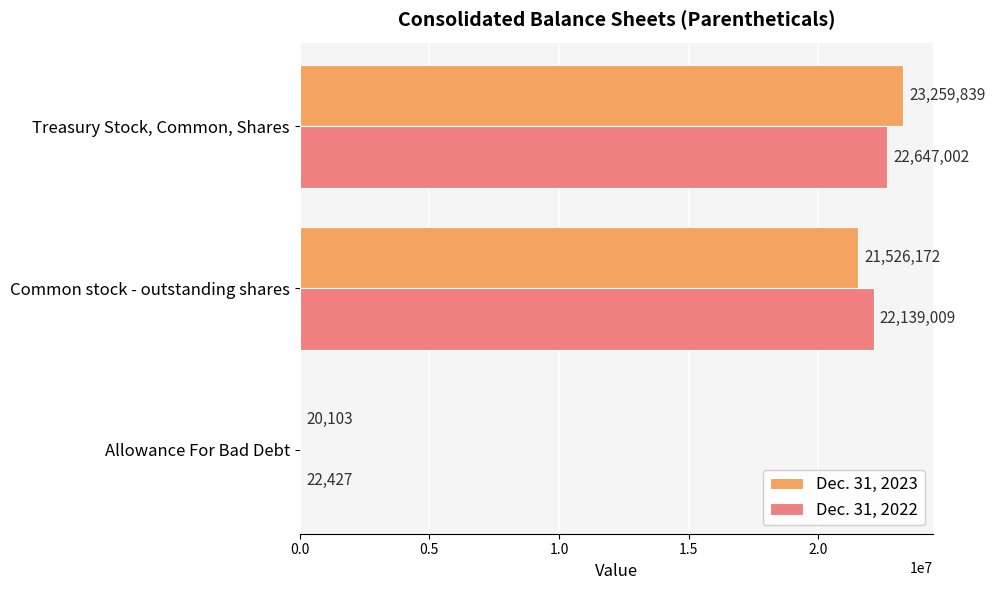

What is the sum of all Dec. 31, 2022 values?

44808438